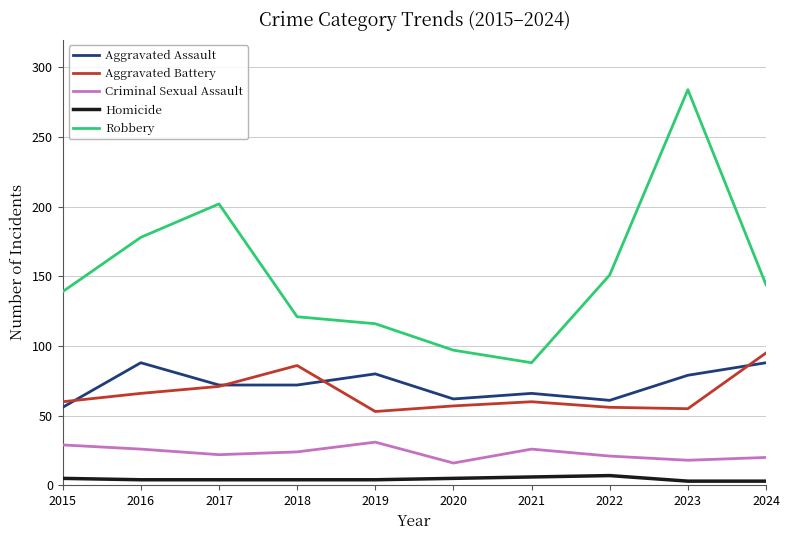

What is the approximate value of Aggravated Assault at 2021?

66